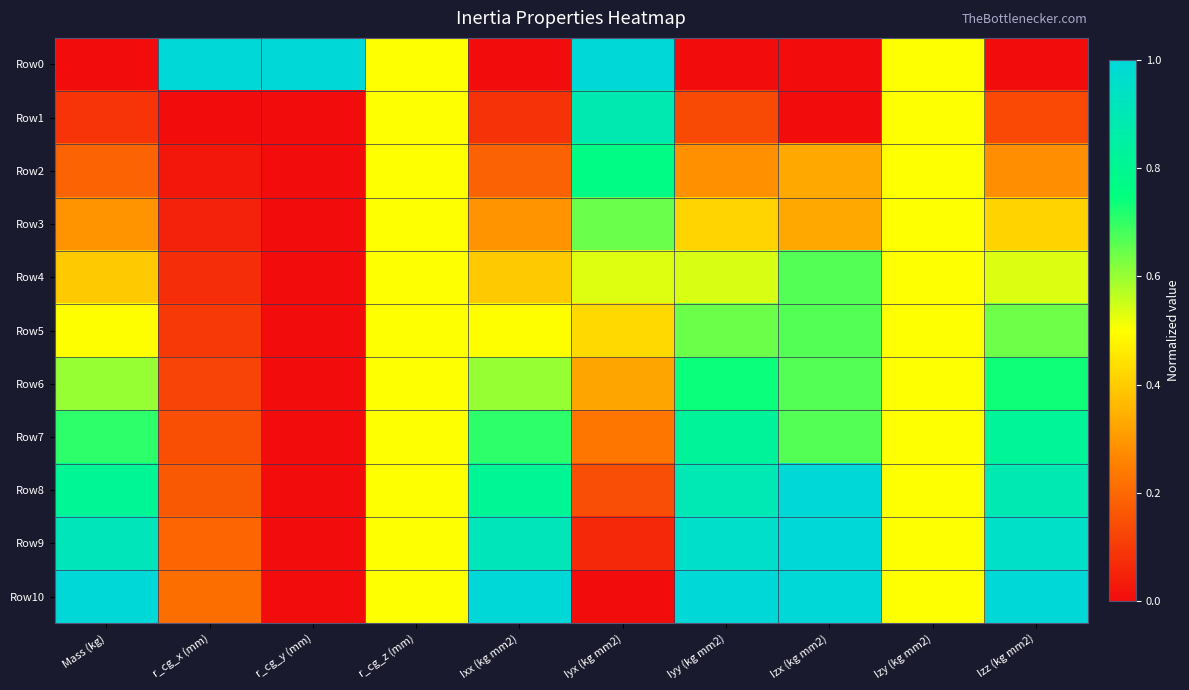

At which category is the sum across all series the highest?

Iyy (kg mm2)